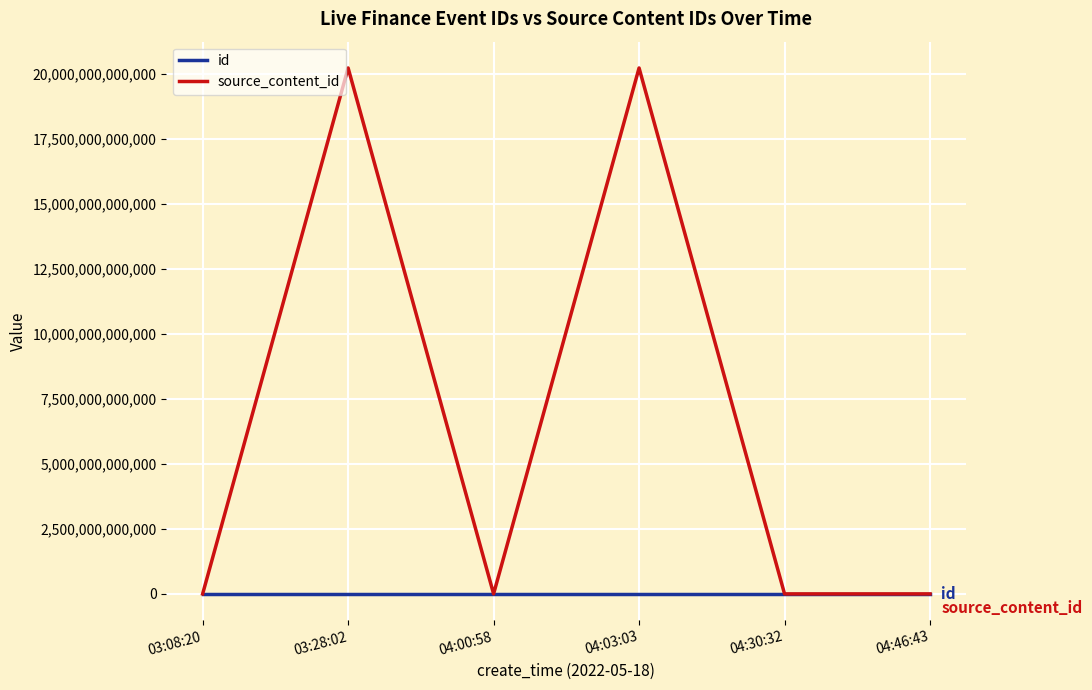

Which series has the largest total across all categories?

source_content_id